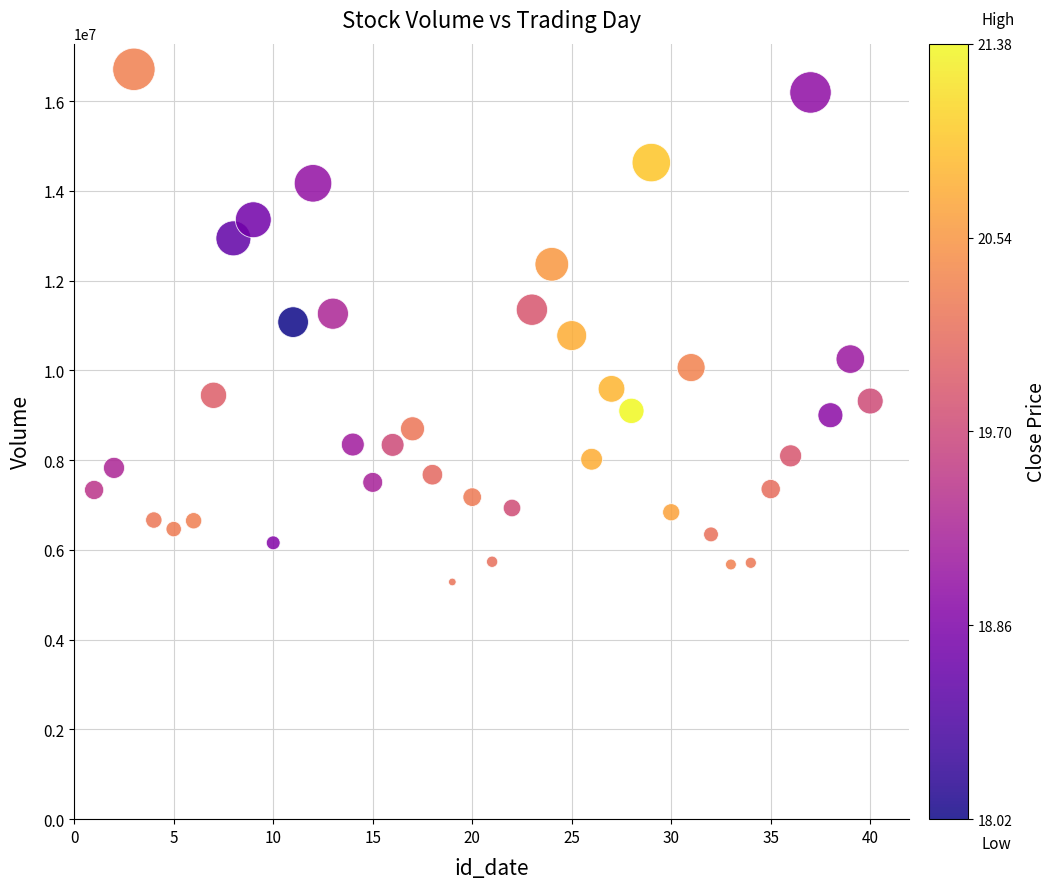

What is the range of Y values (max minus min)?

11424869